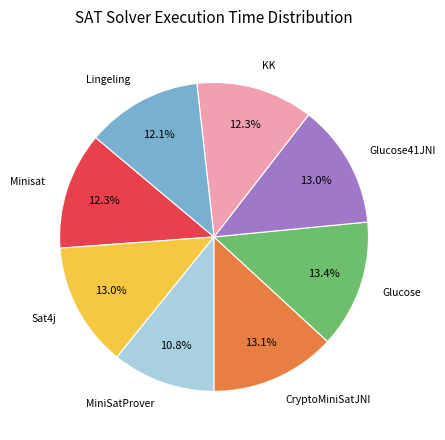

True or false: Lingeling accounts for 12% of the total.

True